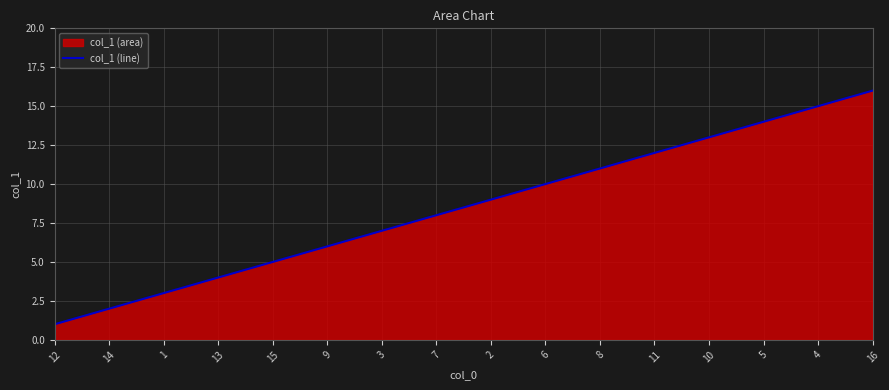

Reading left to right, what are all the values shown in this chart?

12=1	14=2	1=3	13=4	15=5	9=6	3=7	7=8	2=9	6=10	8=11	11=12	10=13	5=14	4=15	16=16